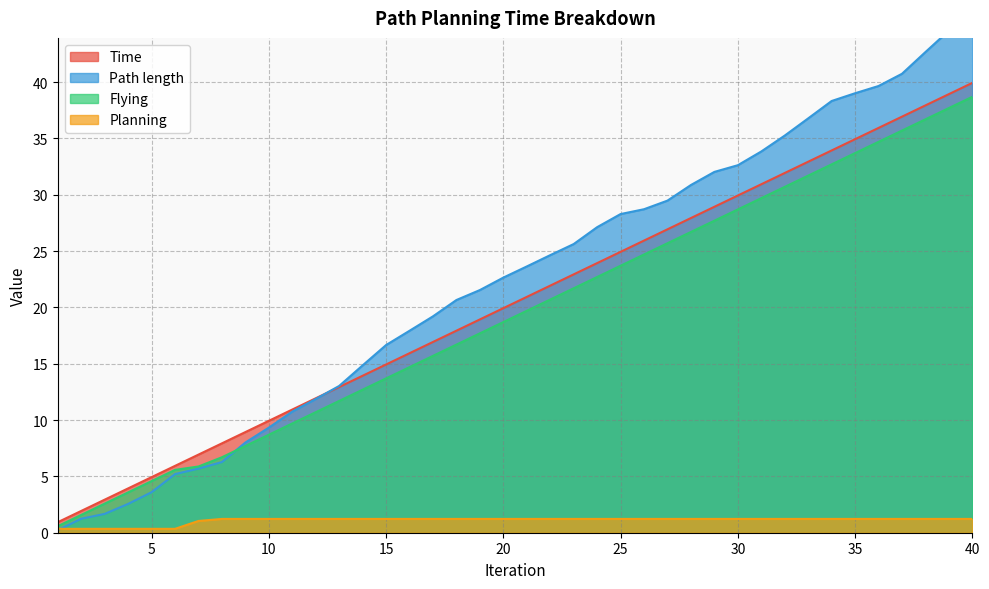

Which category has the highest value in the Planning series?

8